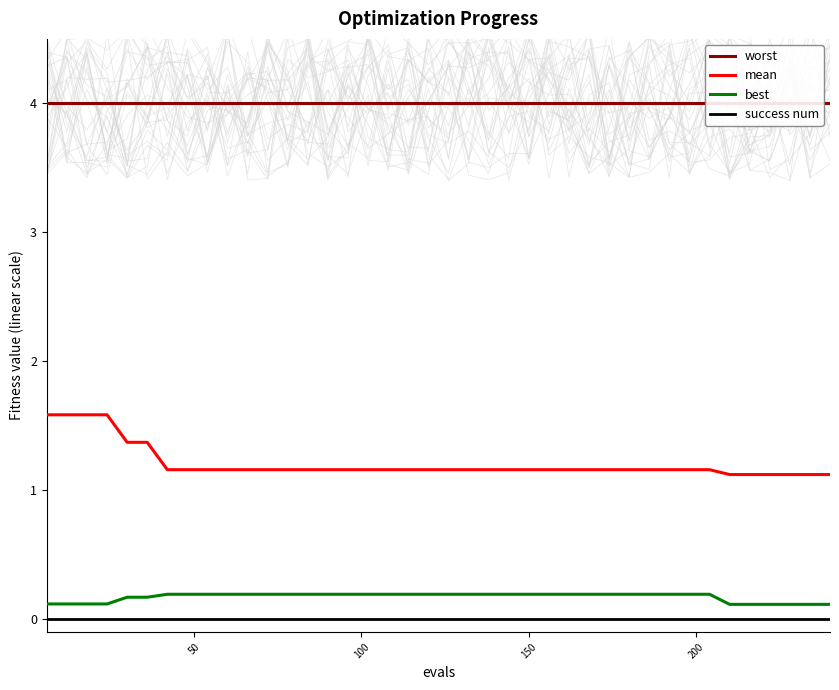

True or false: success num and best intersect in this chart.

False